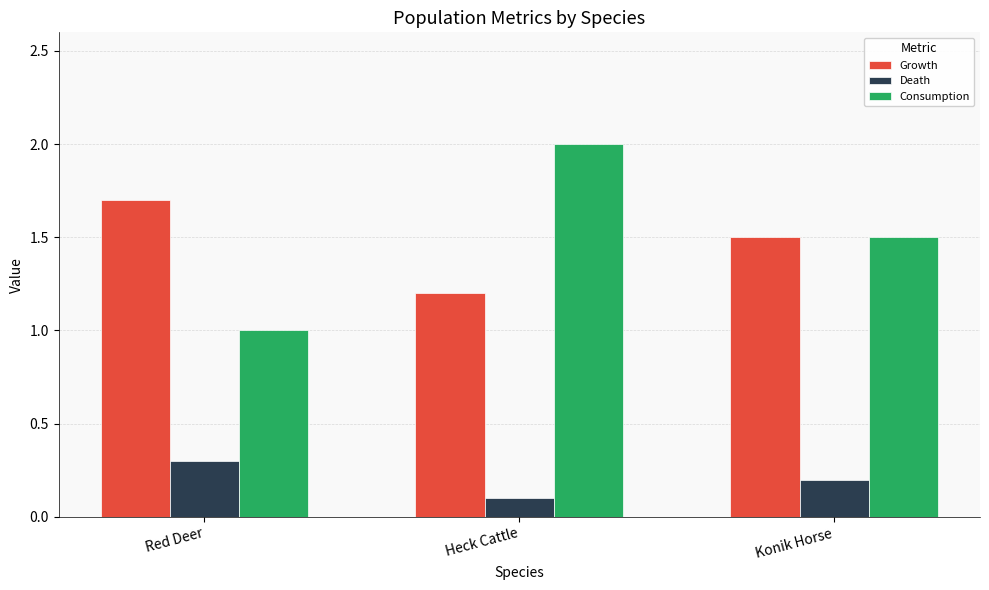

Which series changed the most between Red Deer and Konik Horse?

Consumption